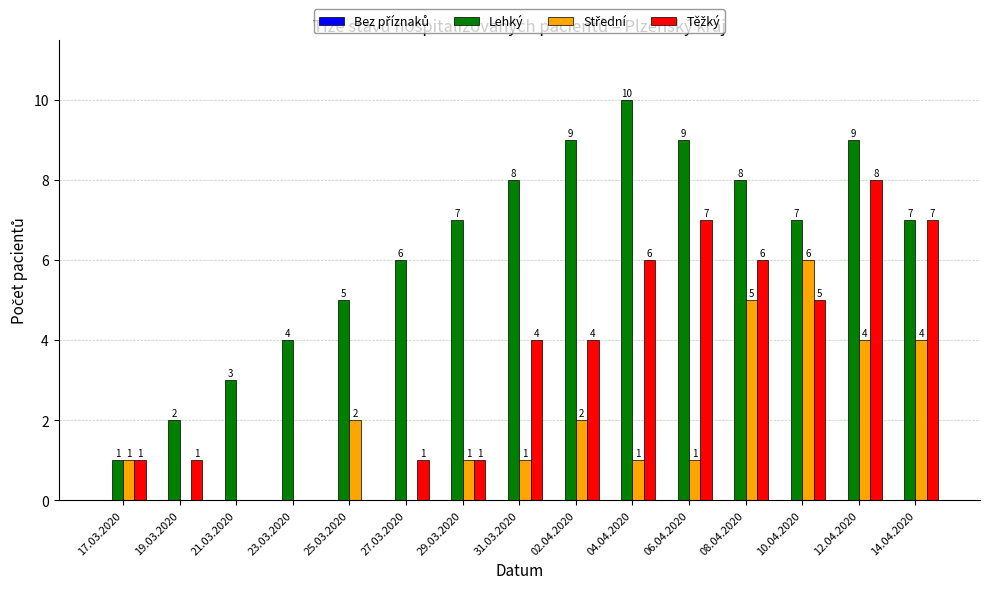

At which category is the sum across all series the highest?

12.04.2020